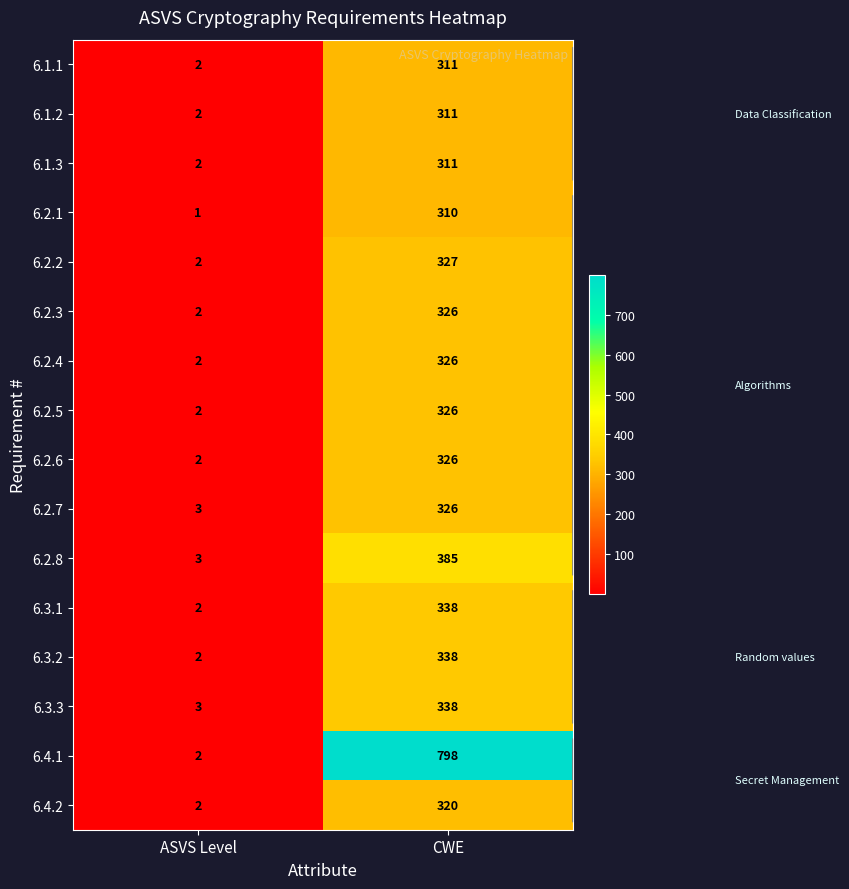

The value of 6.1.3 at ASVS Level is 2. True or false?

True